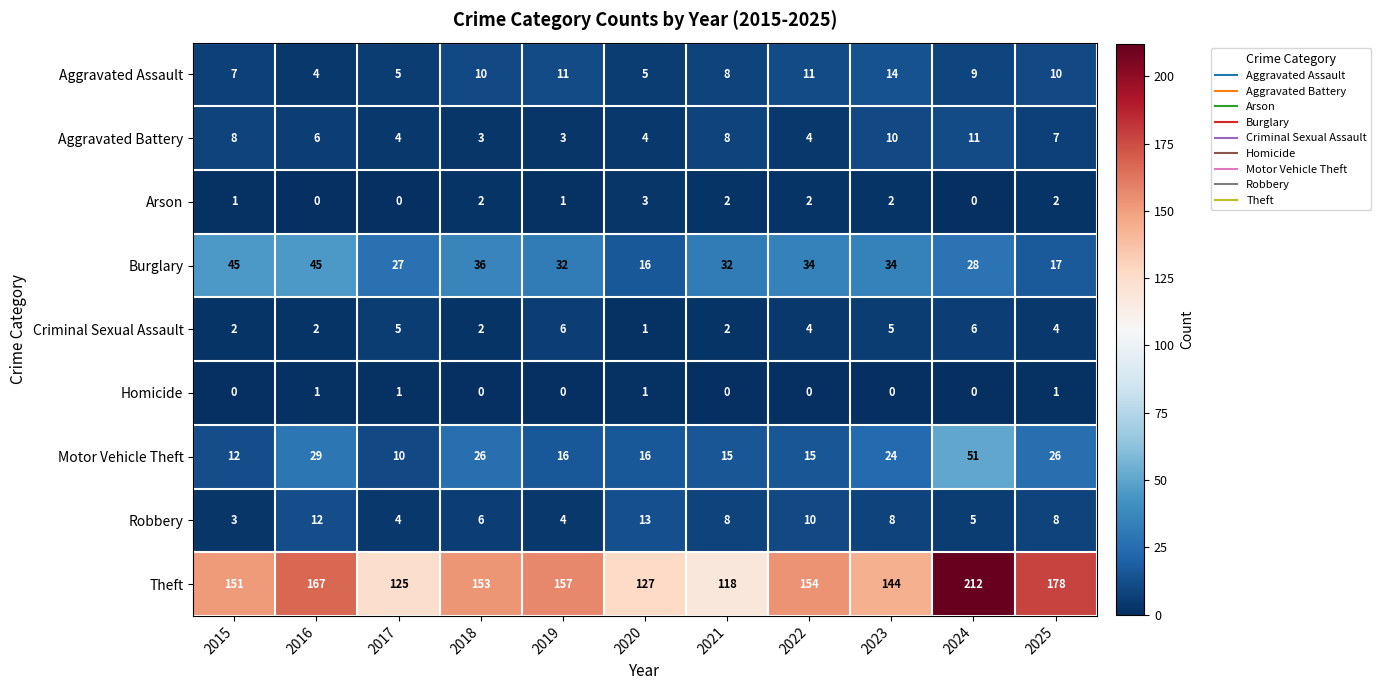

Which series has the largest total across all categories?

Theft